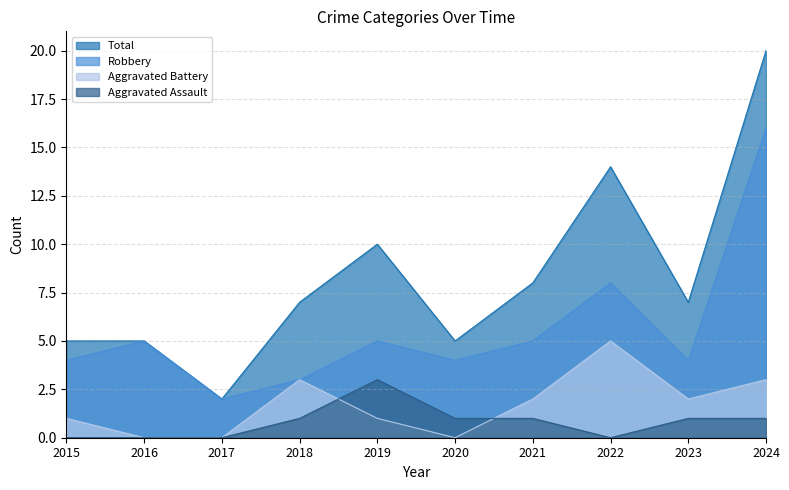

What is the difference between the maximum and second lowest values in the Total series?

15